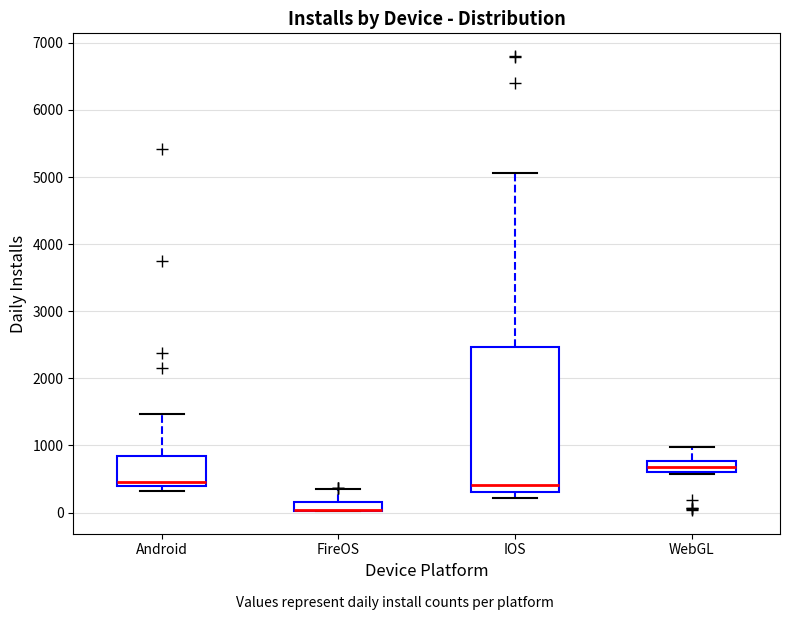

Where is the upper edge of the box for FireOS on the y-axis? The values are not printed on the chart, so give them approximately, as read against the axis.

200